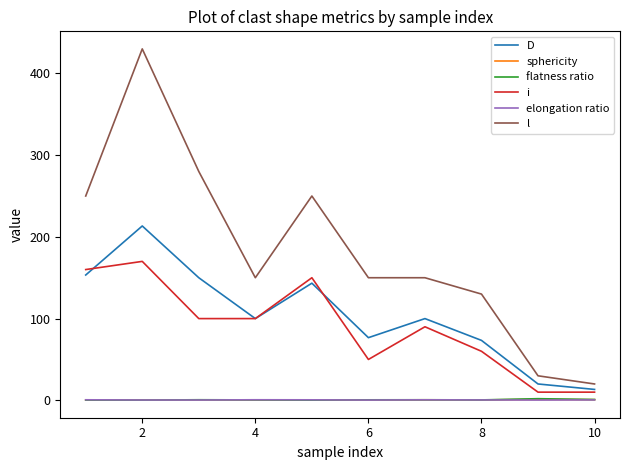

Which series has the largest total across all categories?

l